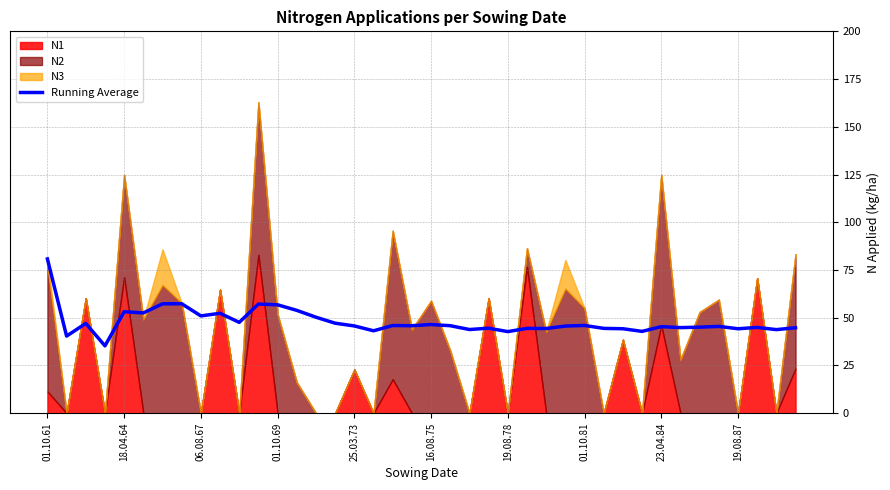

True or false: Running Average has a value of 46.5 at 16.08.75.

True